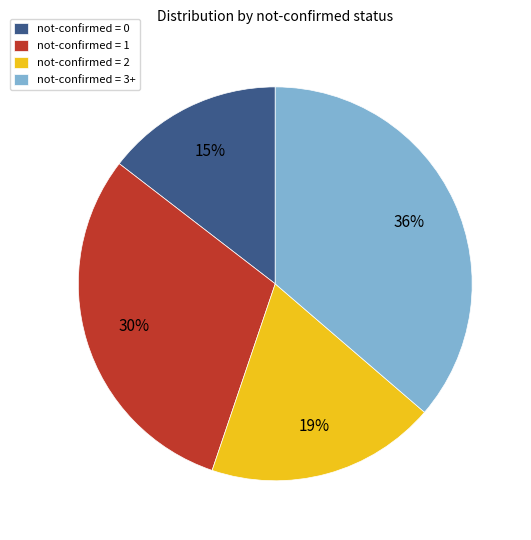

Which category has the biggest portion of the pie?

not-confirmed = 3+